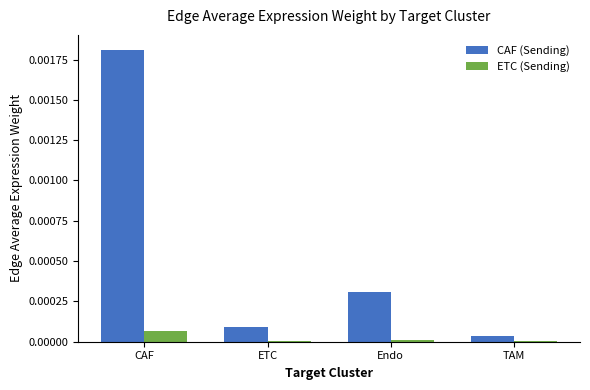

Which series changed the most between Endo and TAM?

CAF (Sending)